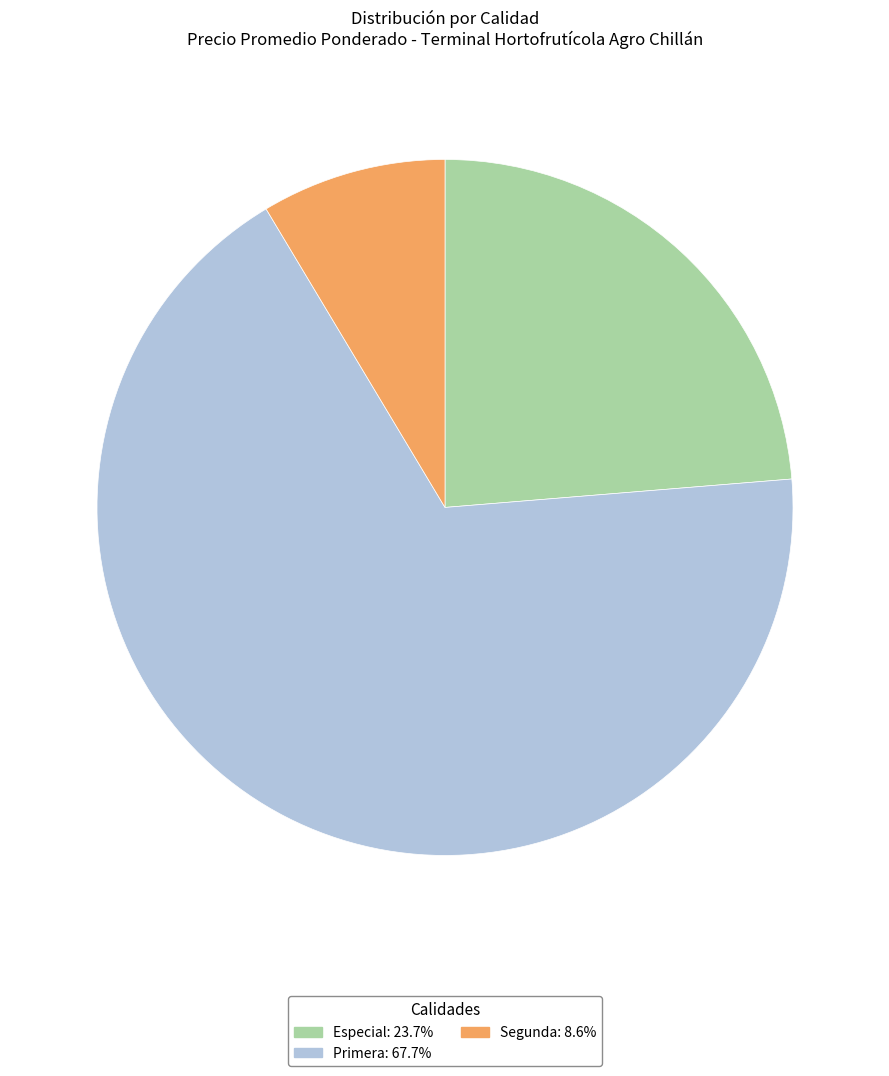

Is it true that Primera is 29% of the pie?

False